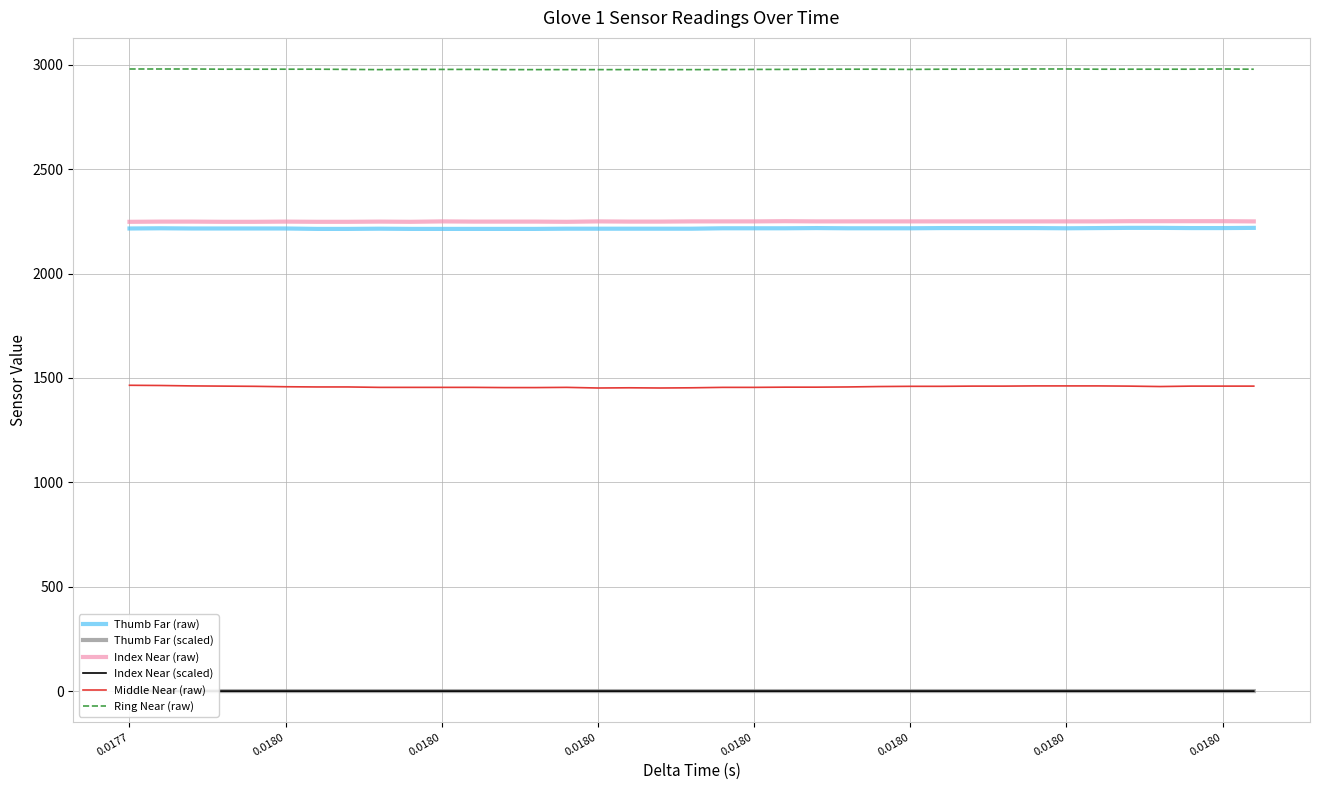

In Index Near (scaled), how many points are lower than both neighbors (excluding endpoints)?

2